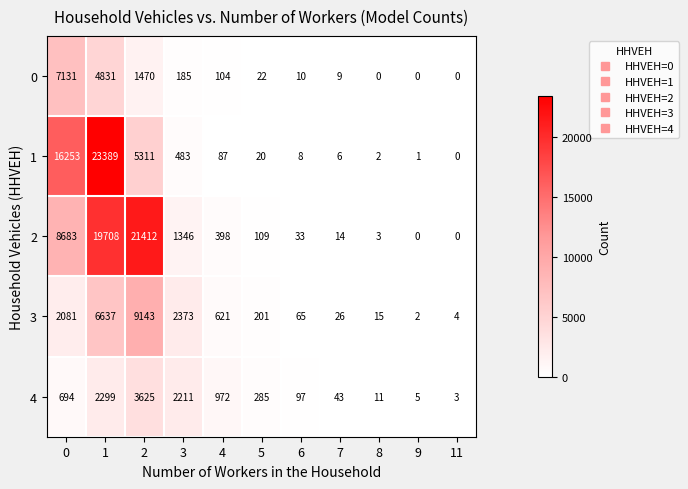

What is the total value across all series at 5?

637